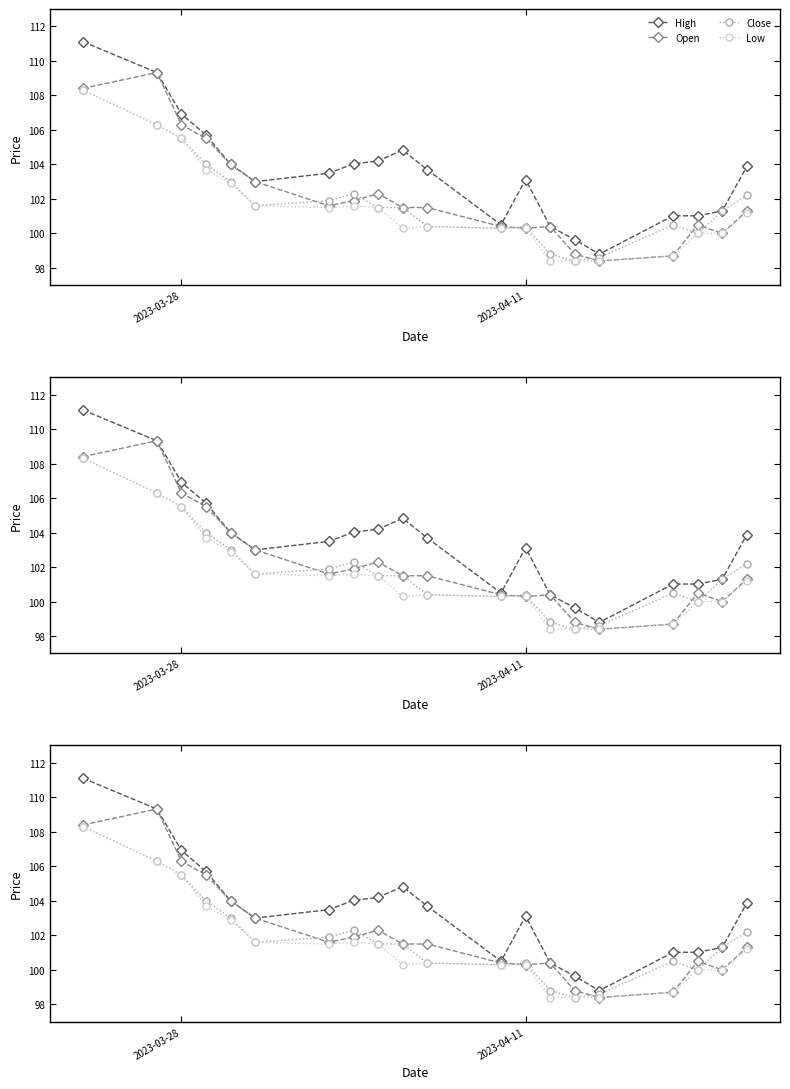

True or false: Close has more than 0 points higher than both neighbors.

True